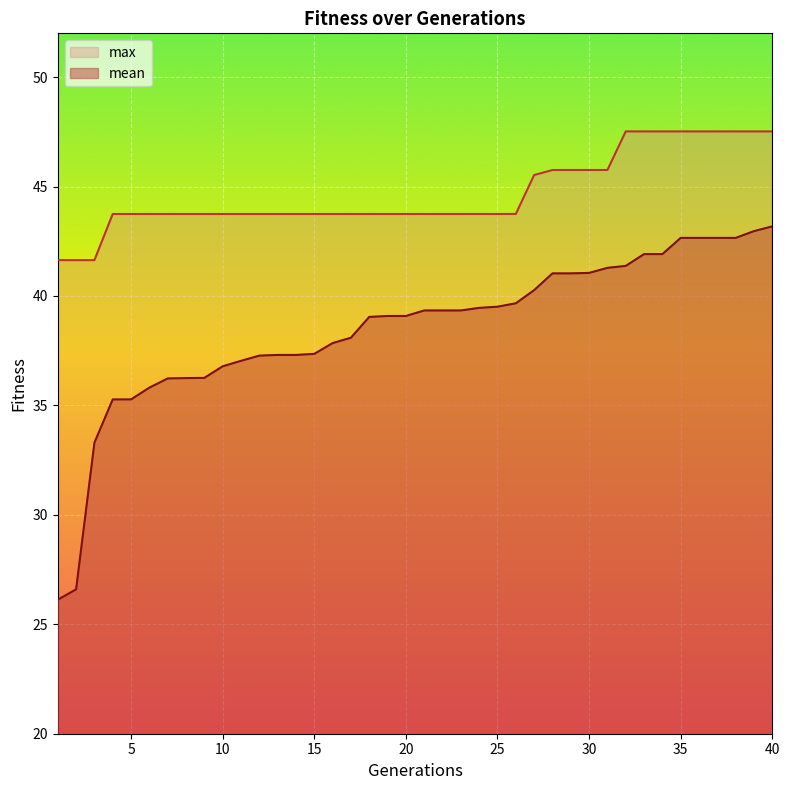

Is the value of mean at 8 greater than the value of max at 10?

No